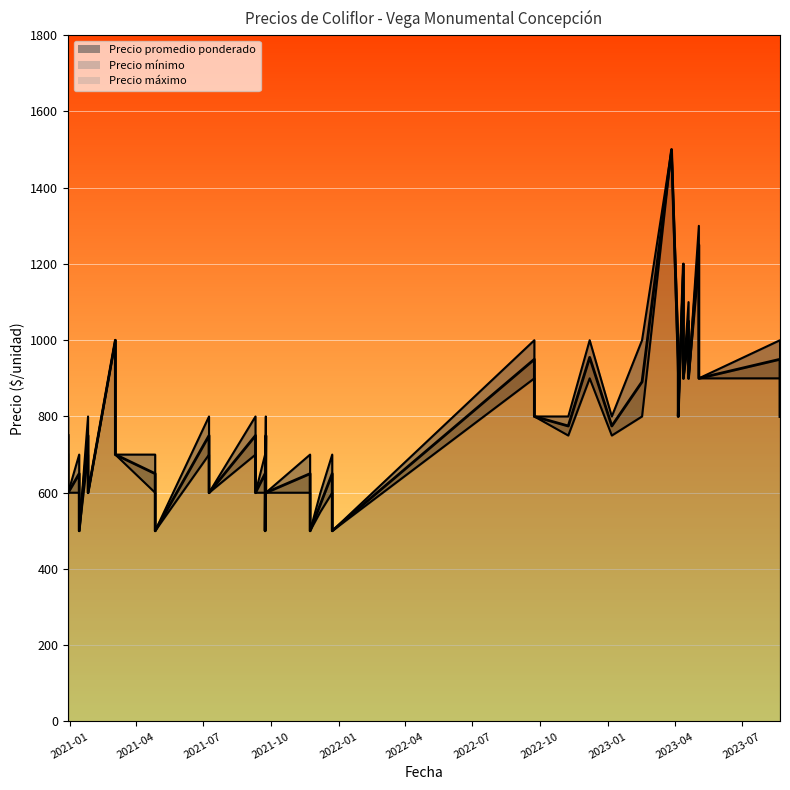

Where is the first local maximum for Precio promedio ponderado?

2021-01-14